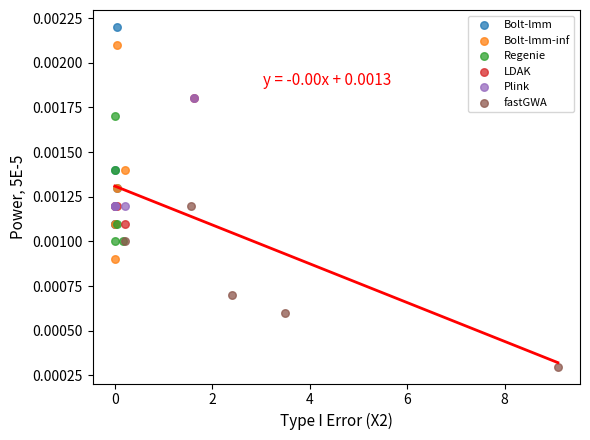

Which series contains the lowest Y value?

fastGWA